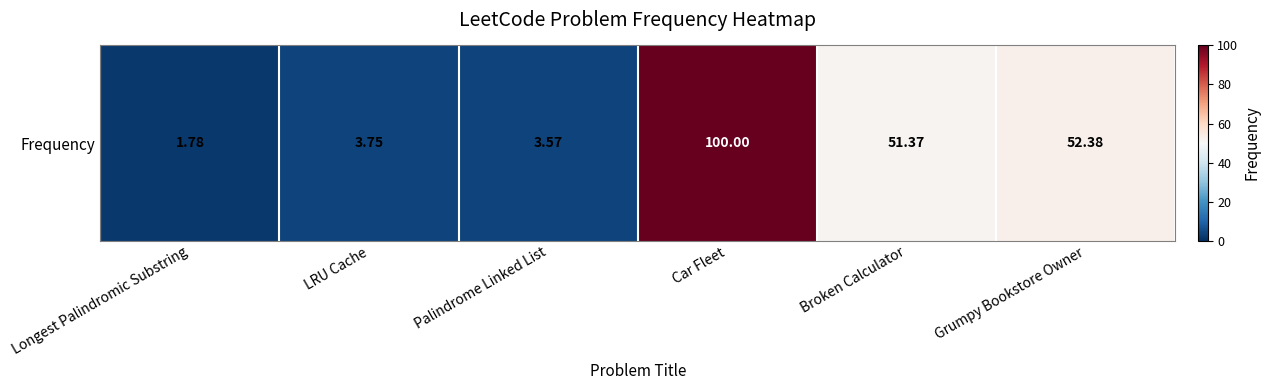

Reading left to right, what are all the values shown in this chart?

1.8	3.7	3.6	100.0	51.4	52.4